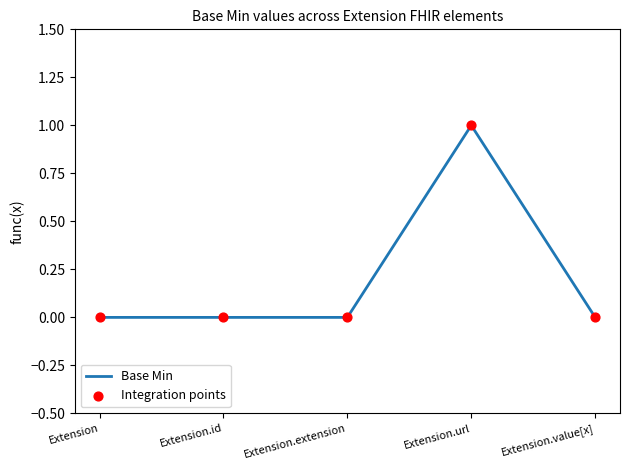

What position from the right is Extension.id?

4